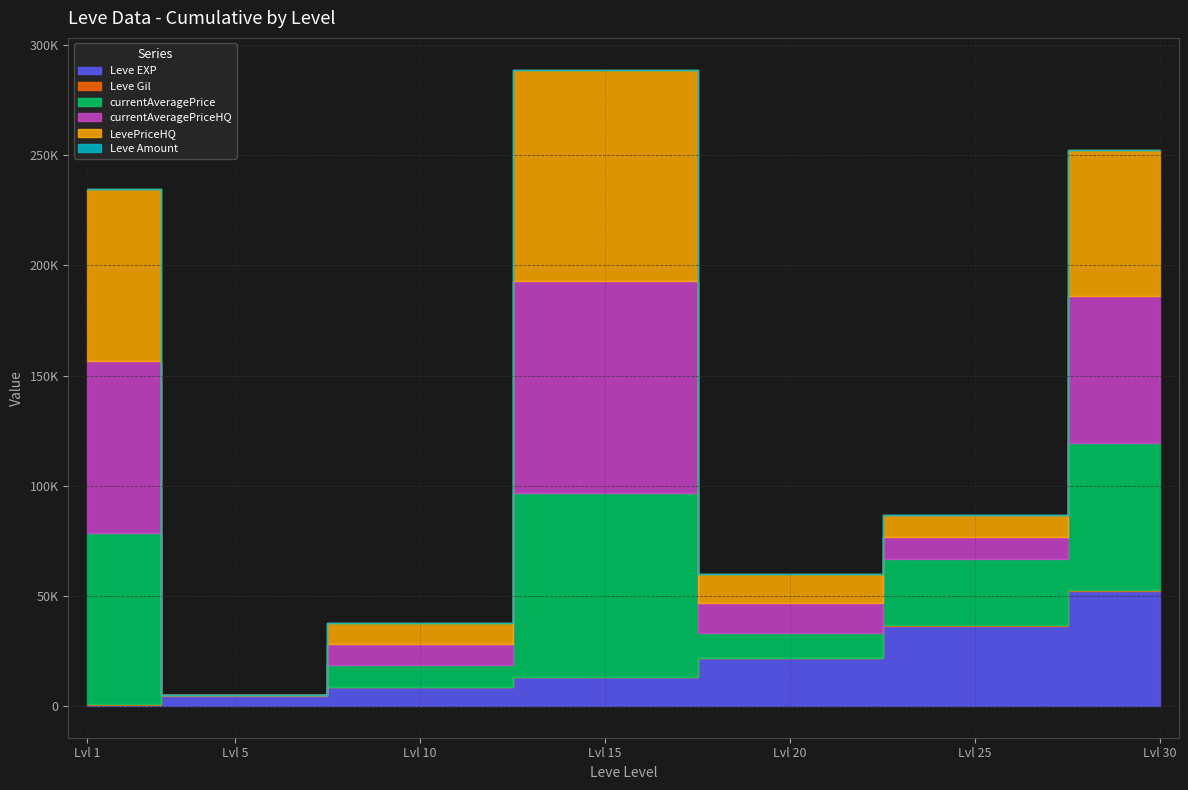

At how many categories does at least one series exceed 88231?

1